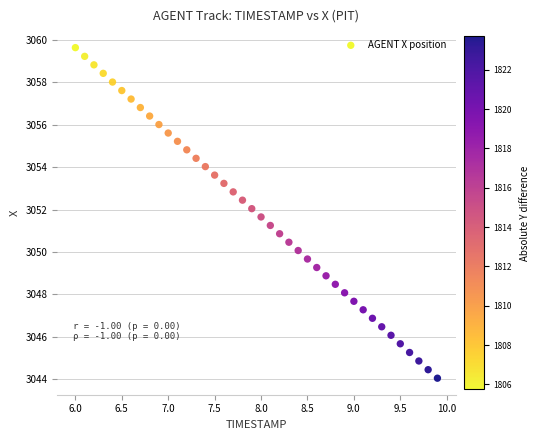

What is the range of Y values (max minus min)?

15.6